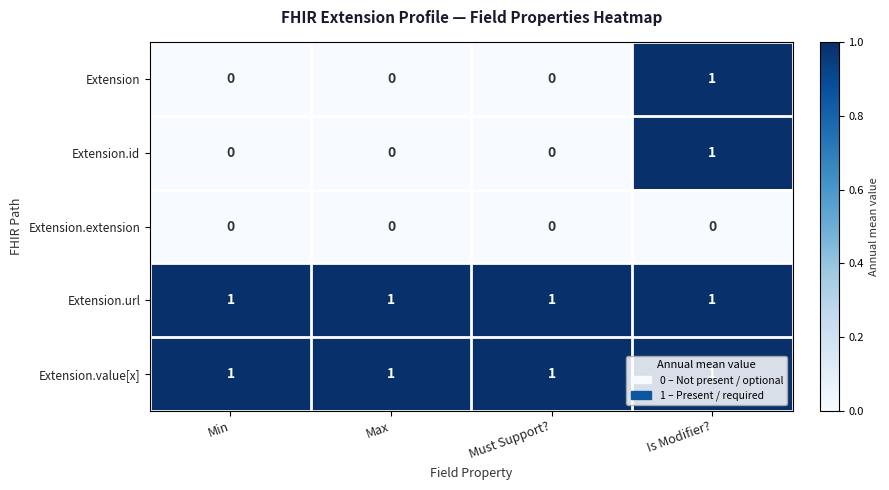

Is the value of Extension.value[x] at Is Modifier? greater than the value of Extension at Max?

Yes